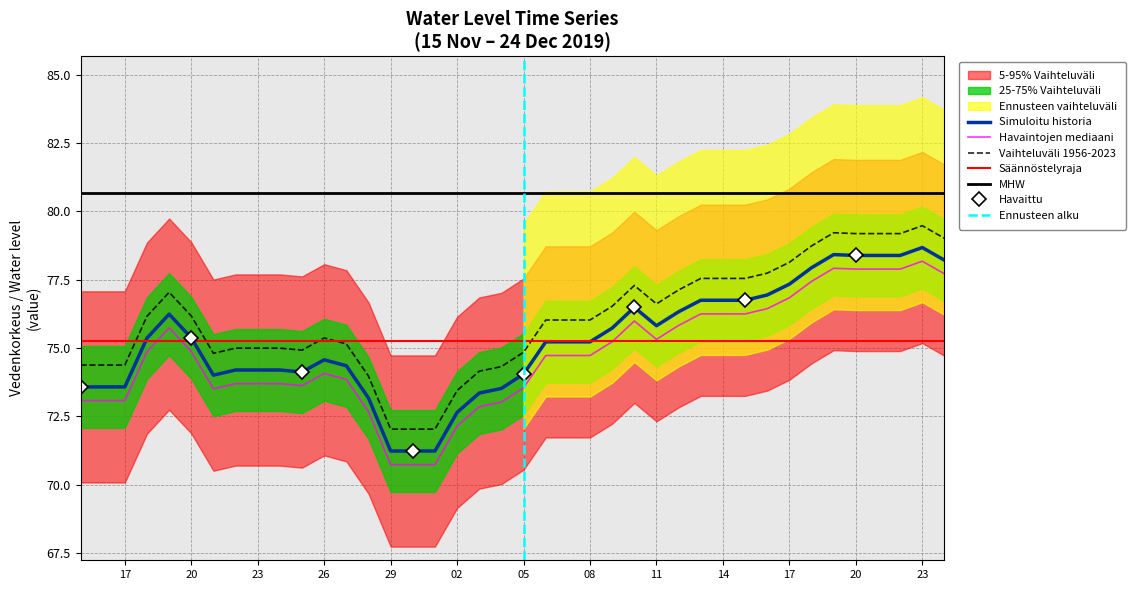

The value at 24-11-2019 is 120.9. True or false?

False